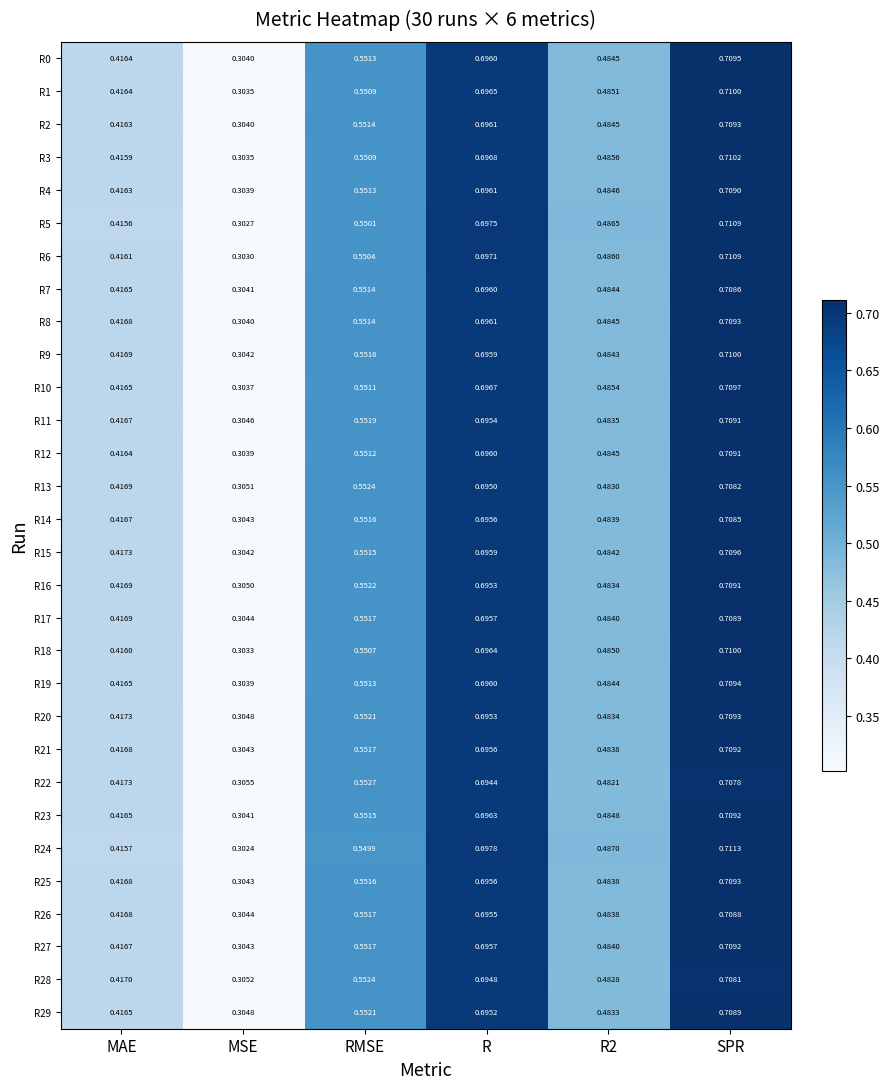

At which category is the sum across all series the highest?

SPR